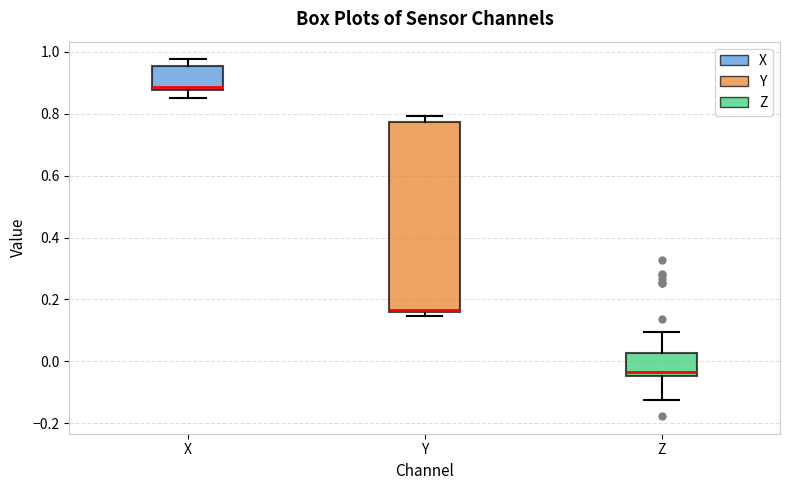

Which box's median line is the highest?

X